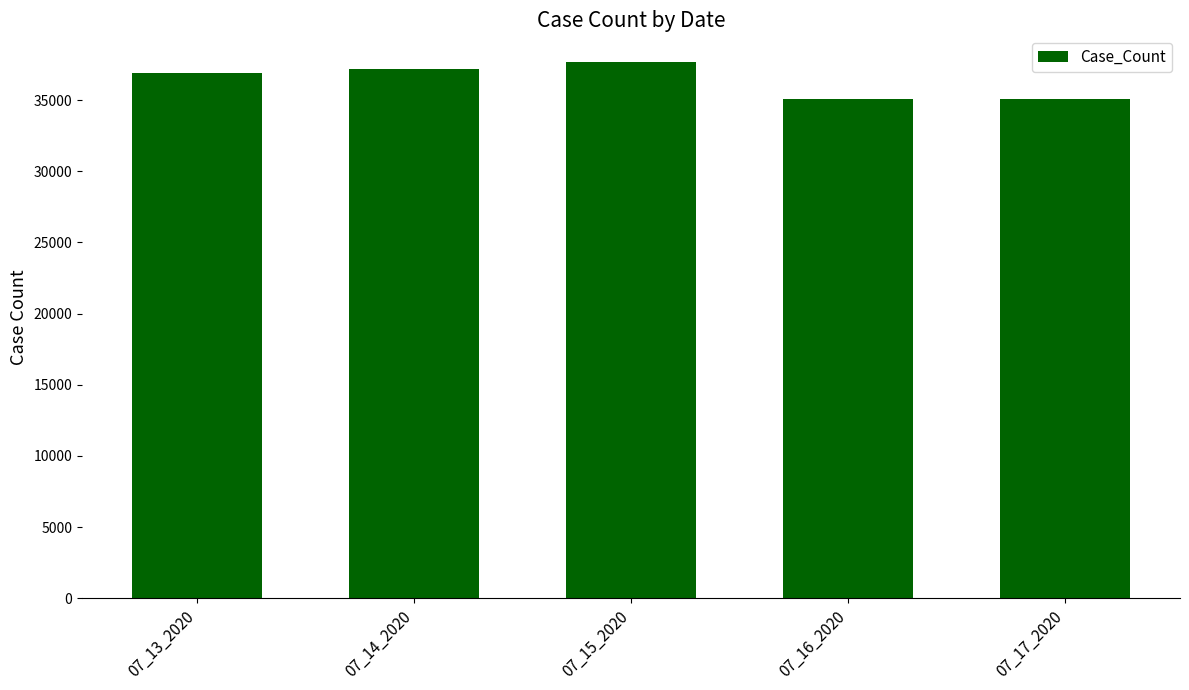

What is the minimum value shown in the chart?

35099